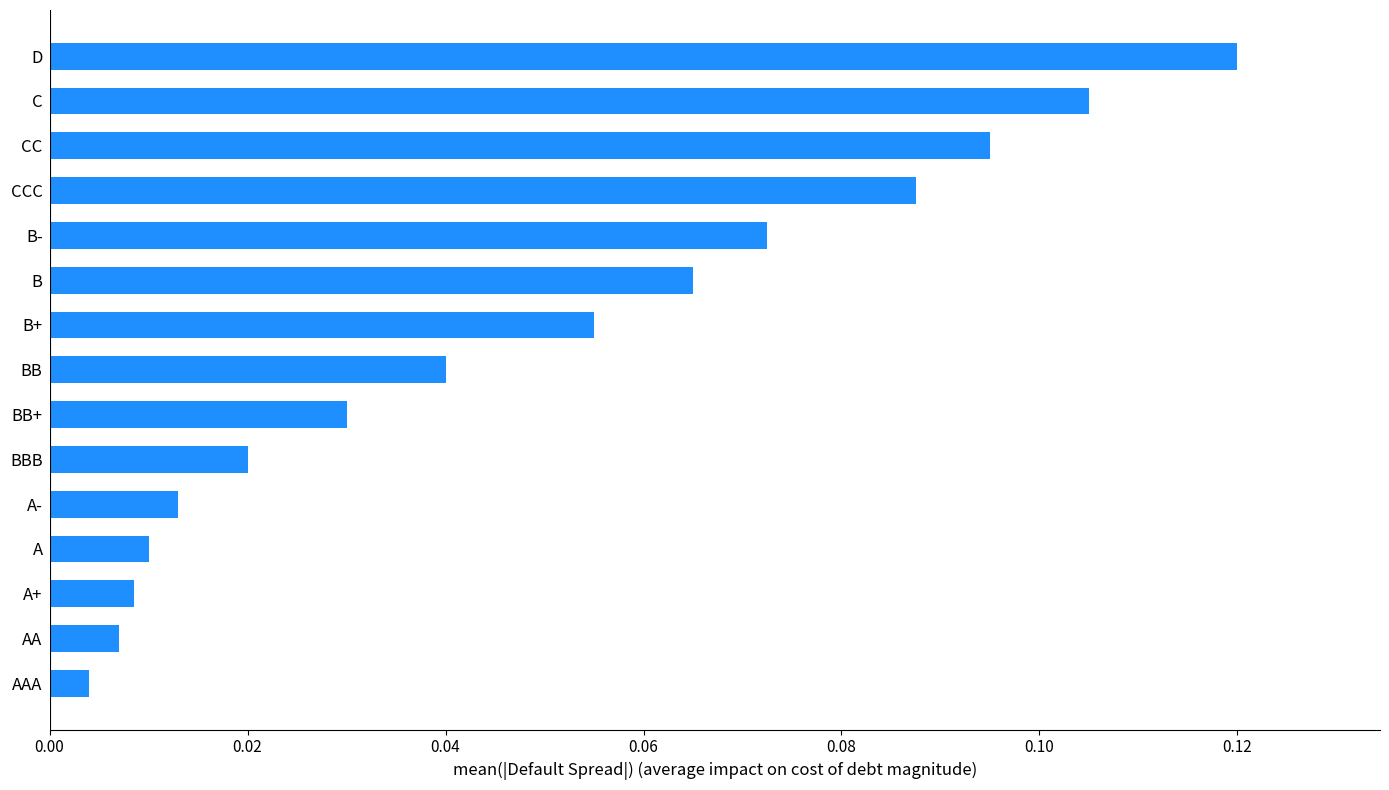

Between B and BBB, which is larger?

B